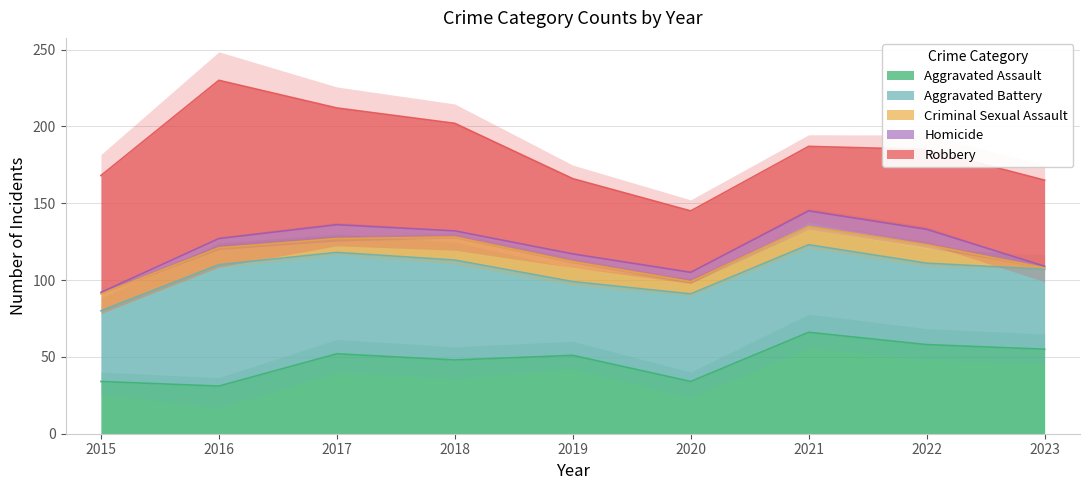

True or false: Aggravated Battery and Criminal Sexual Assault cross at least once.

False